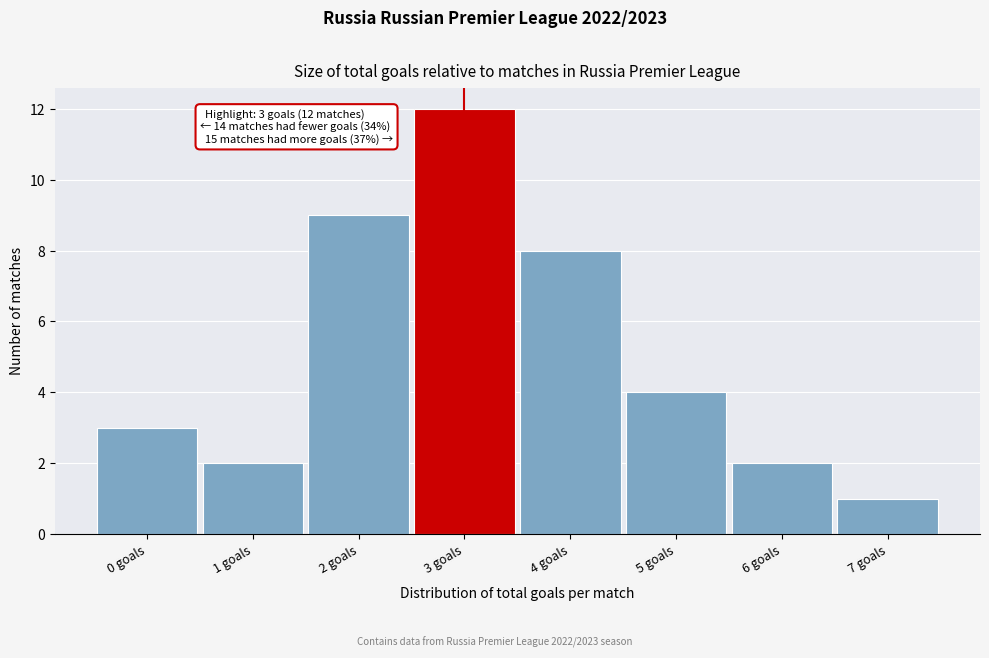

Reading left to right, transcribe all the data shown in this chart.

0 goals=3	1 goals=2	2 goals=9	3 goals=12	4 goals=8	5 goals=4	6 goals=2	7 goals=1